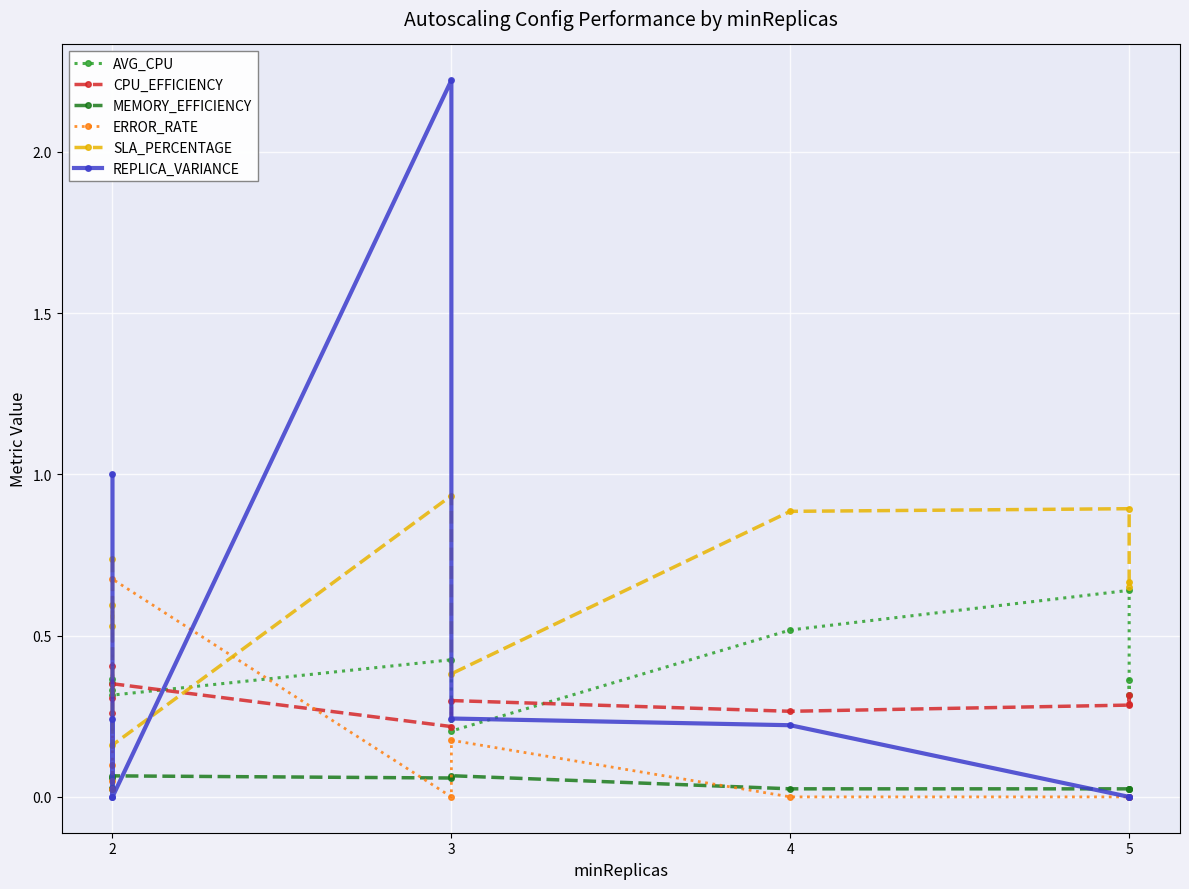

At which category does CPU_EFFICIENCY reach its first local valley?

2